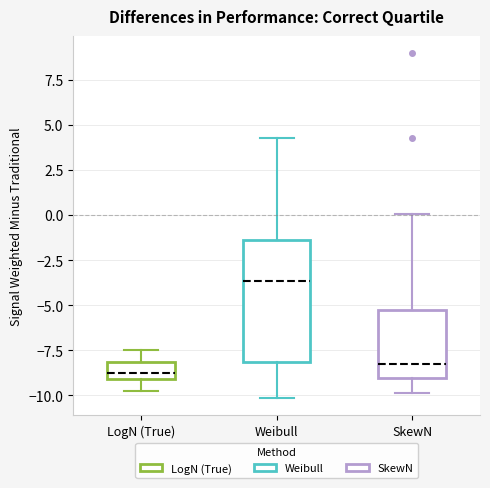

Which box is the tallest, from its lower edge to its upper edge?

Weibull